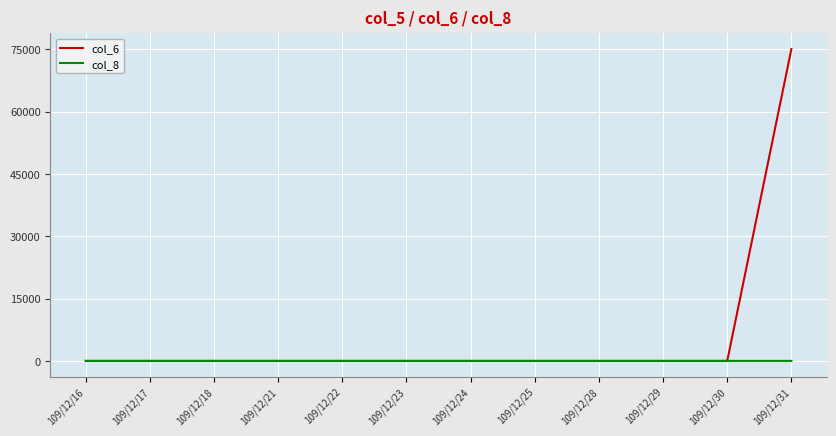

At which category is the sum across all series the highest?

109/12/31